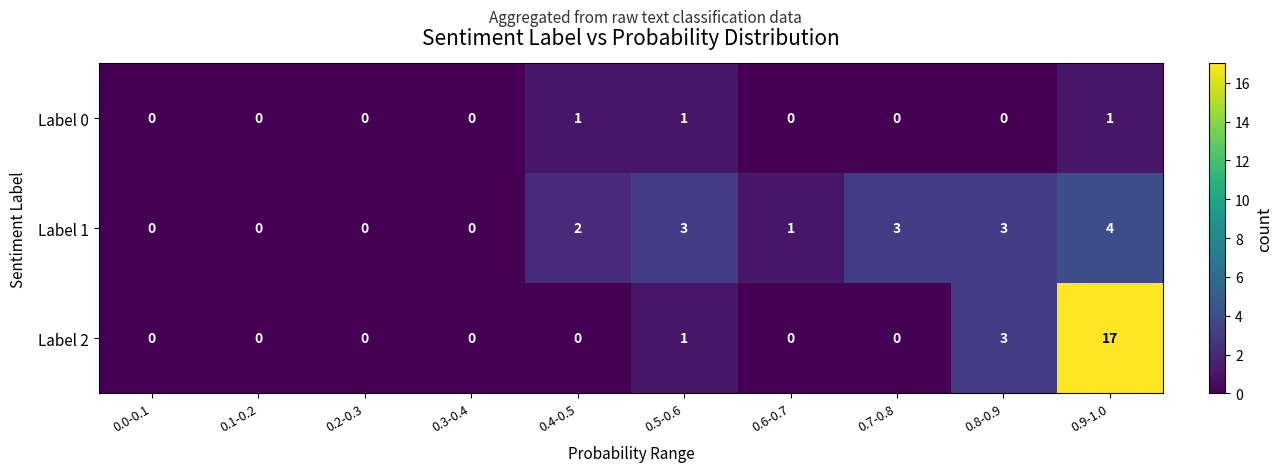

The Label 2 series shows 0 at 0.7-0.8. True or false?

True